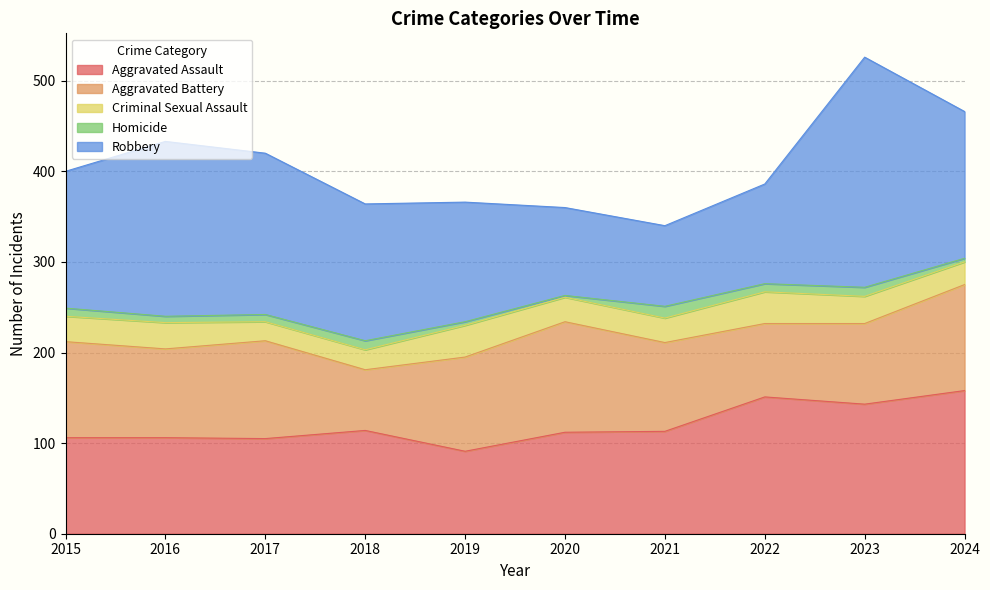

Which series has the largest total across all categories?

Robbery